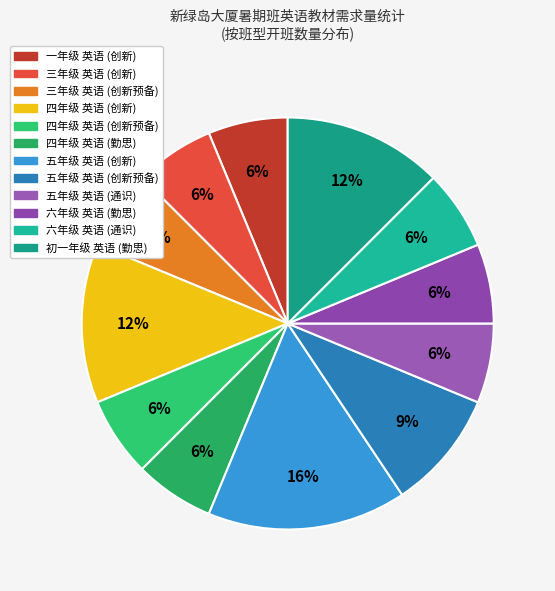

To the nearest percent, what portion does 三年级 英语 (创新预备) represent?

6%